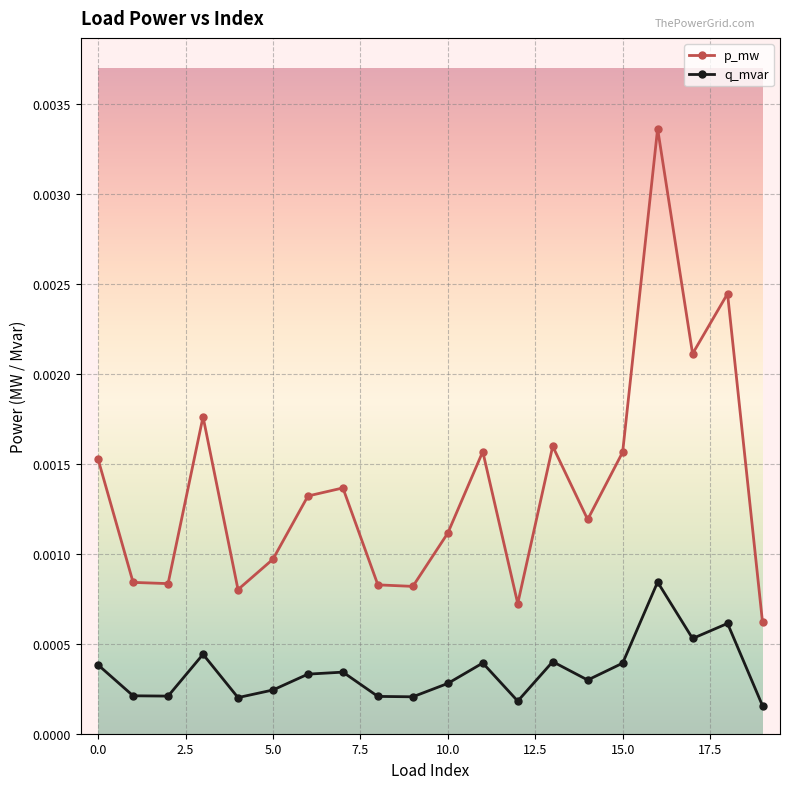

True or false: q_mvar and p_mw cross at least once.

False